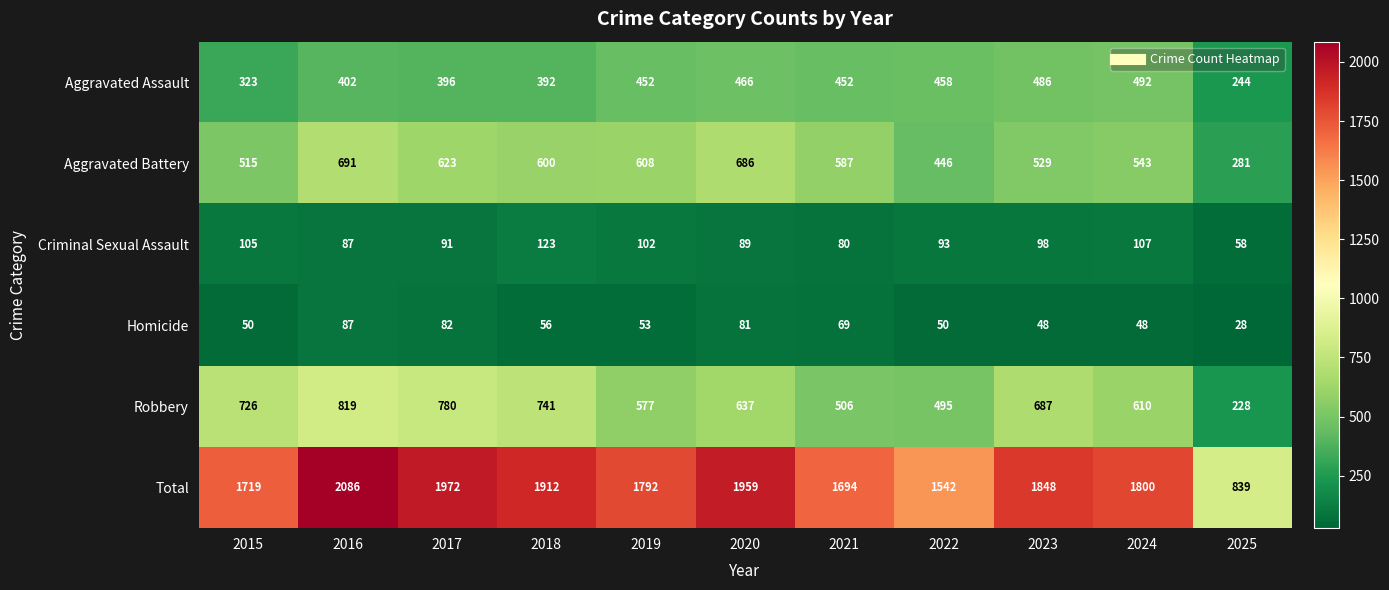

Which series has the largest total across all categories?

Total